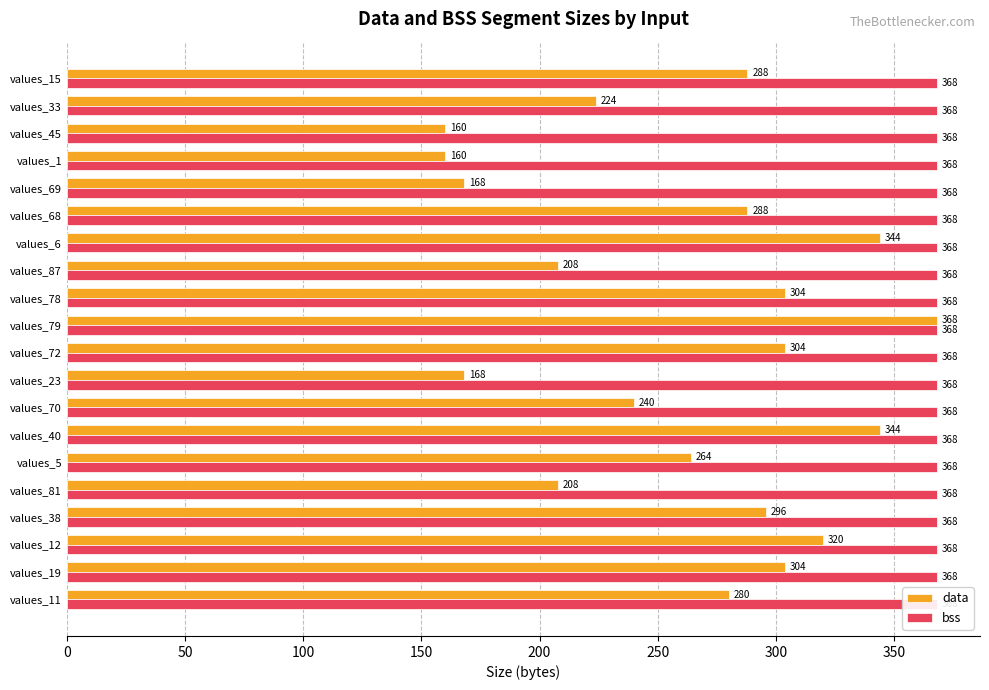

The bss series shows 0.2 at 15. True or false?

False